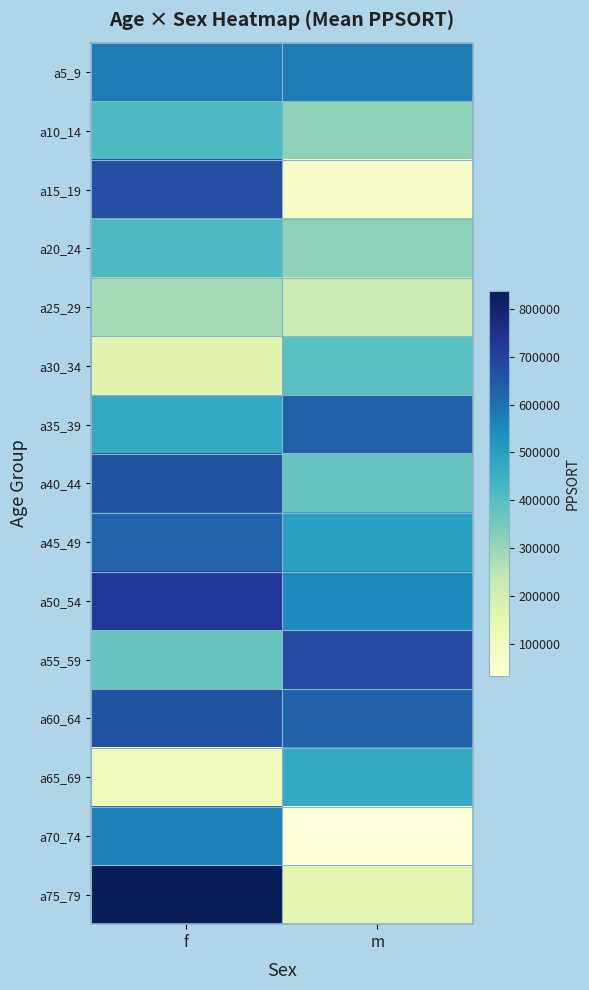

Which has a higher value, m or f?

m